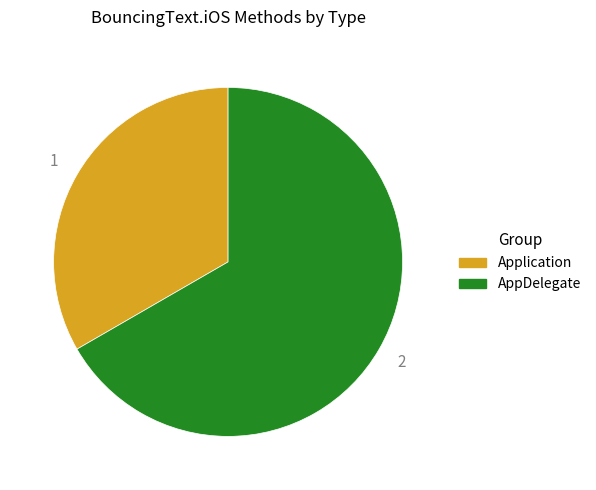

Which category has the biggest portion of the pie?

AppDelegate